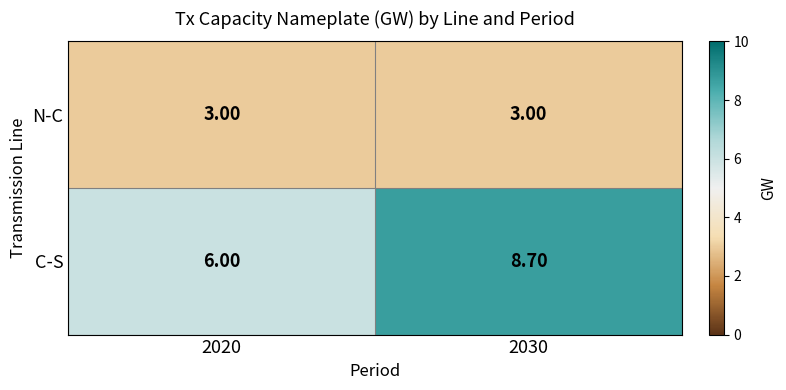

How many series are shown in this chart?

2